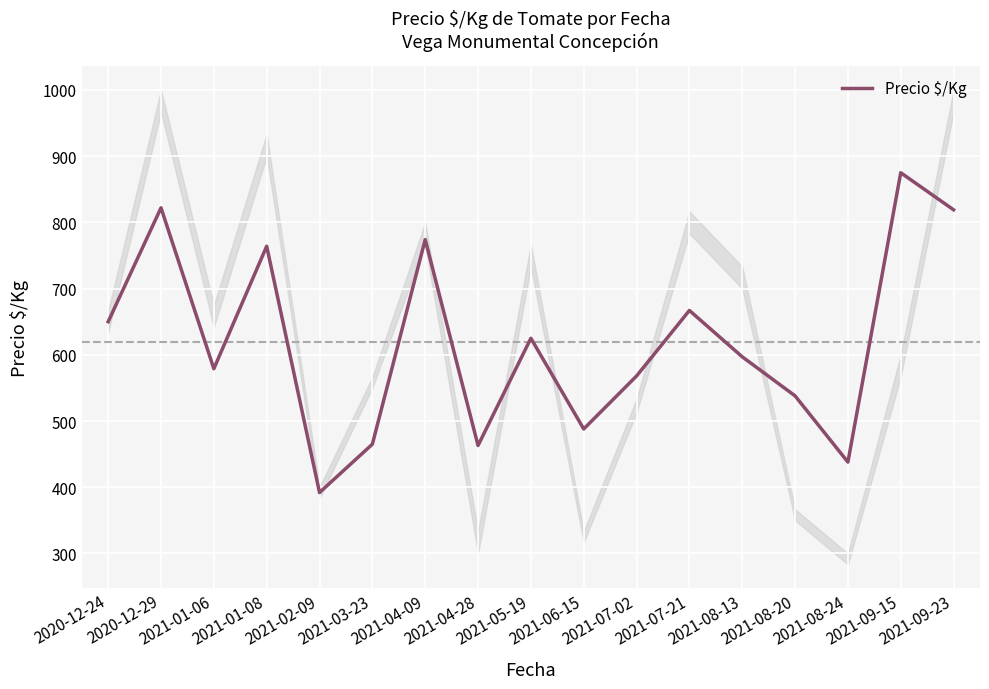

What is the ratio of the value at 2021-09-15 to the value at 2021-07-21?

1.3